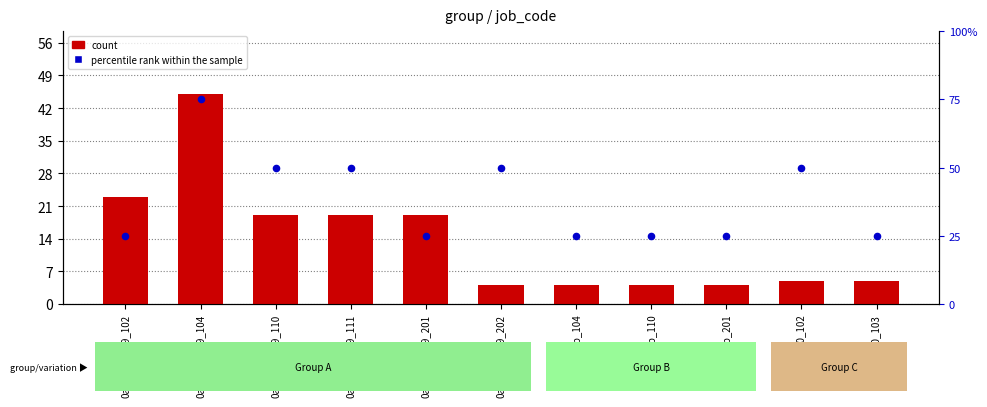

At which category is the sum across all series the highest?

0a43d3000d9_104